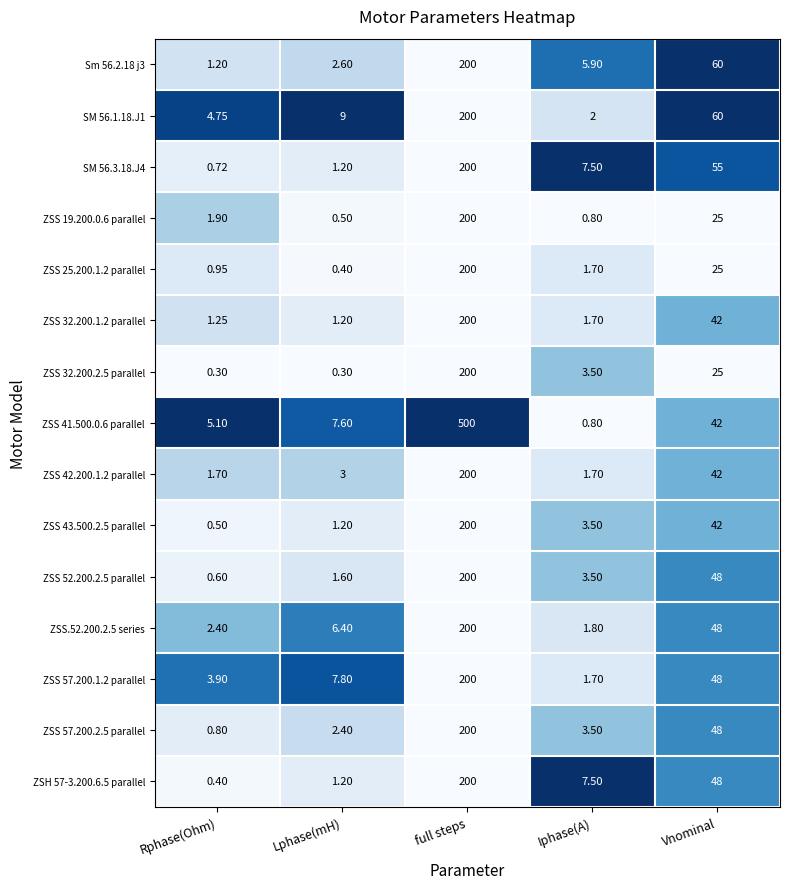

At which category is the sum across all series the highest?

full steps